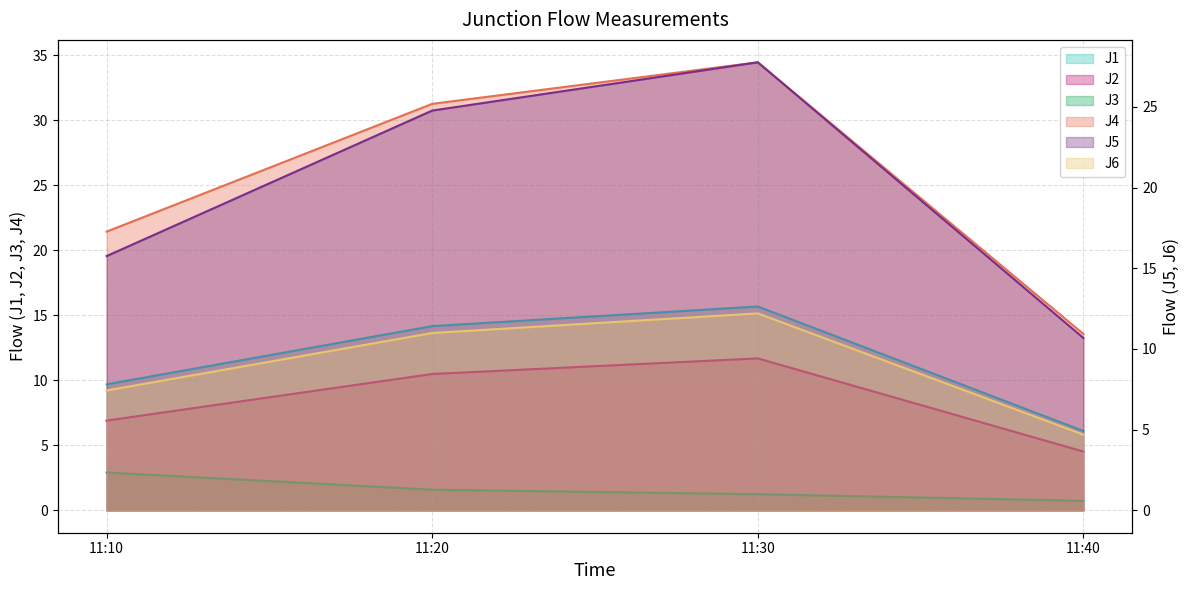

What is the sum of the J6 values at 11:40 and 11:10?

12.1